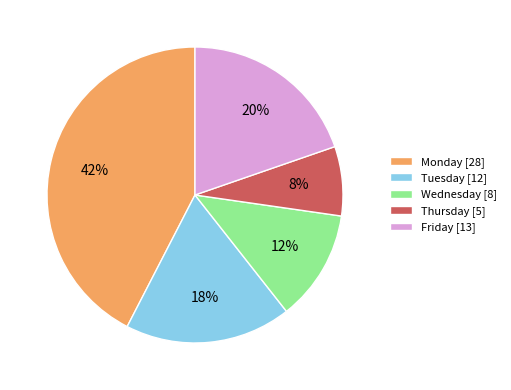

Do Monday and Friday together represent more than half of the pie?

Yes